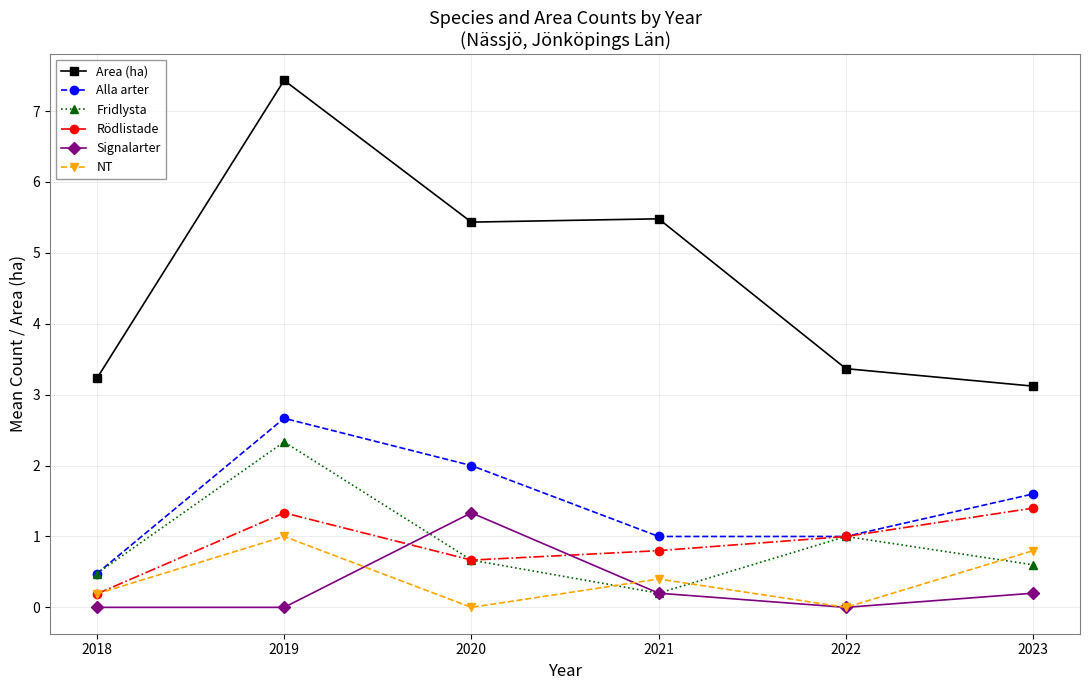

Which series has the widest spread of values?

Area (ha)